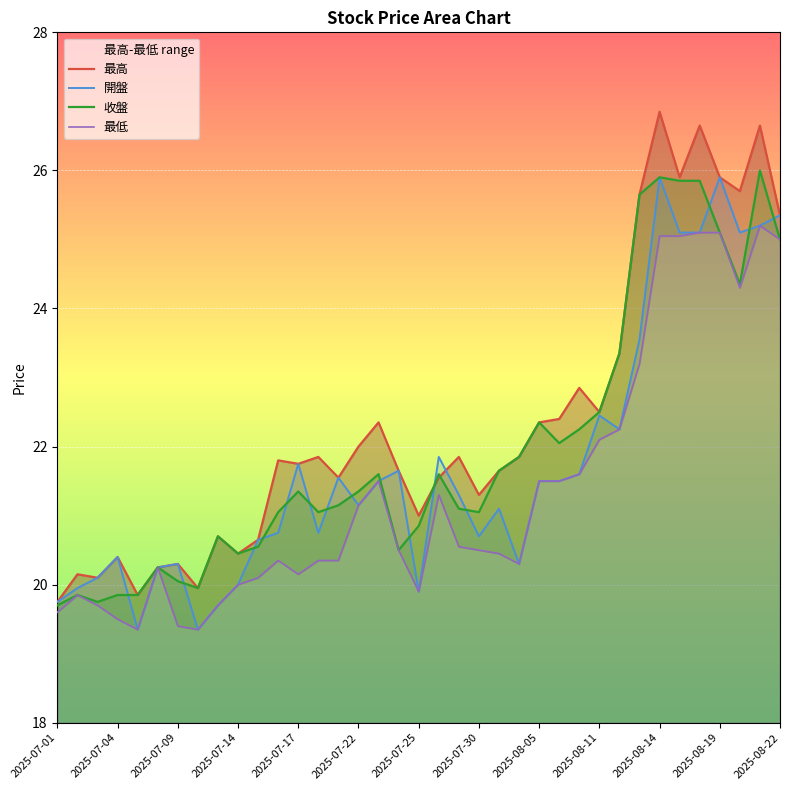

The 收盤 series shows 22.5 at 2025-08-11. True or false?

True